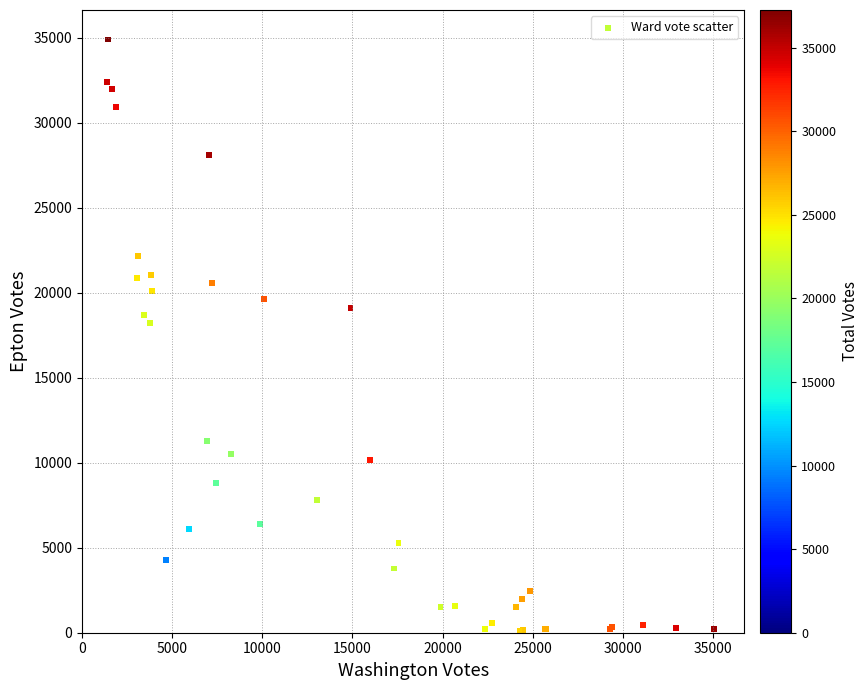

What Y value in the scatter plot is closest to 17511?

18217